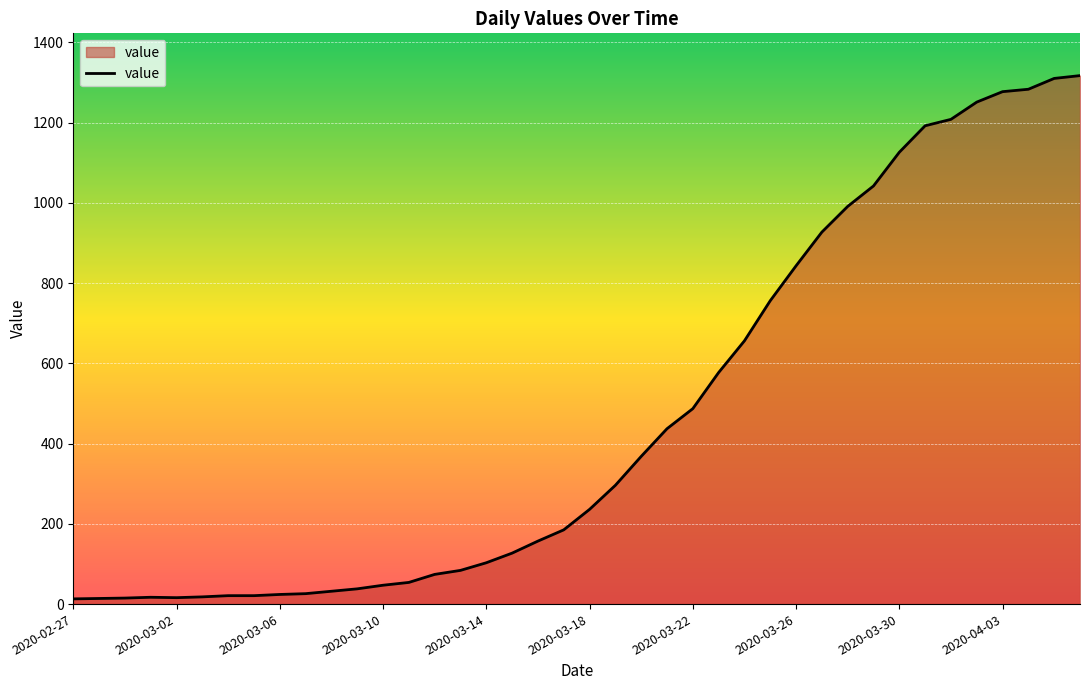

What is the greatest value displayed?

1317